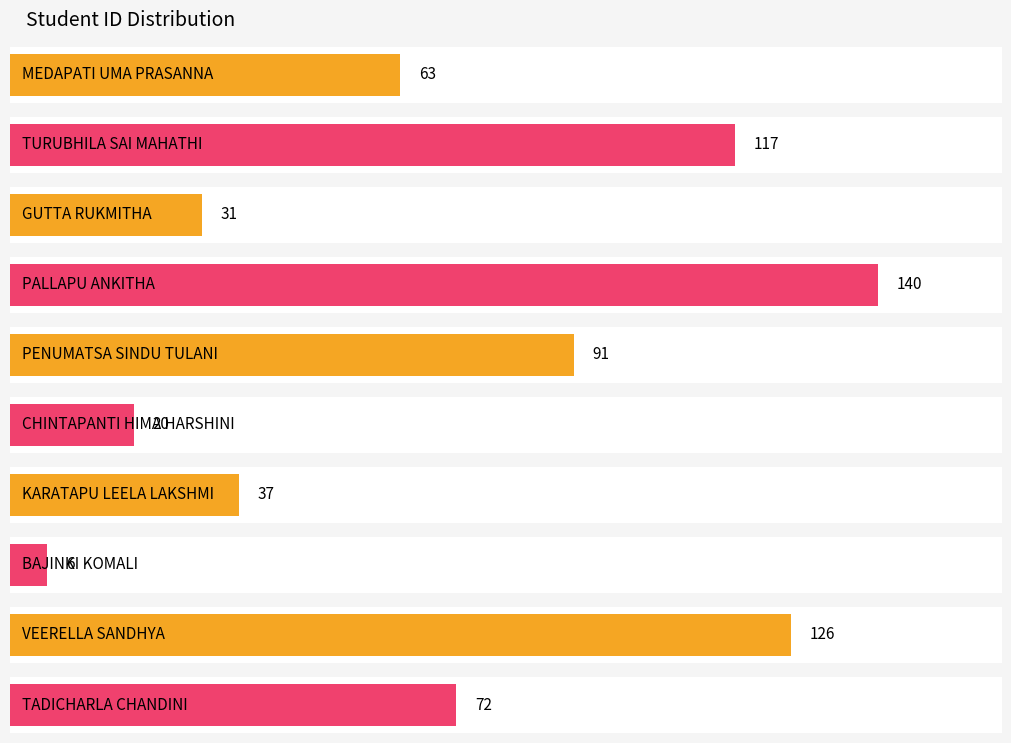

What is the greatest value displayed?

140